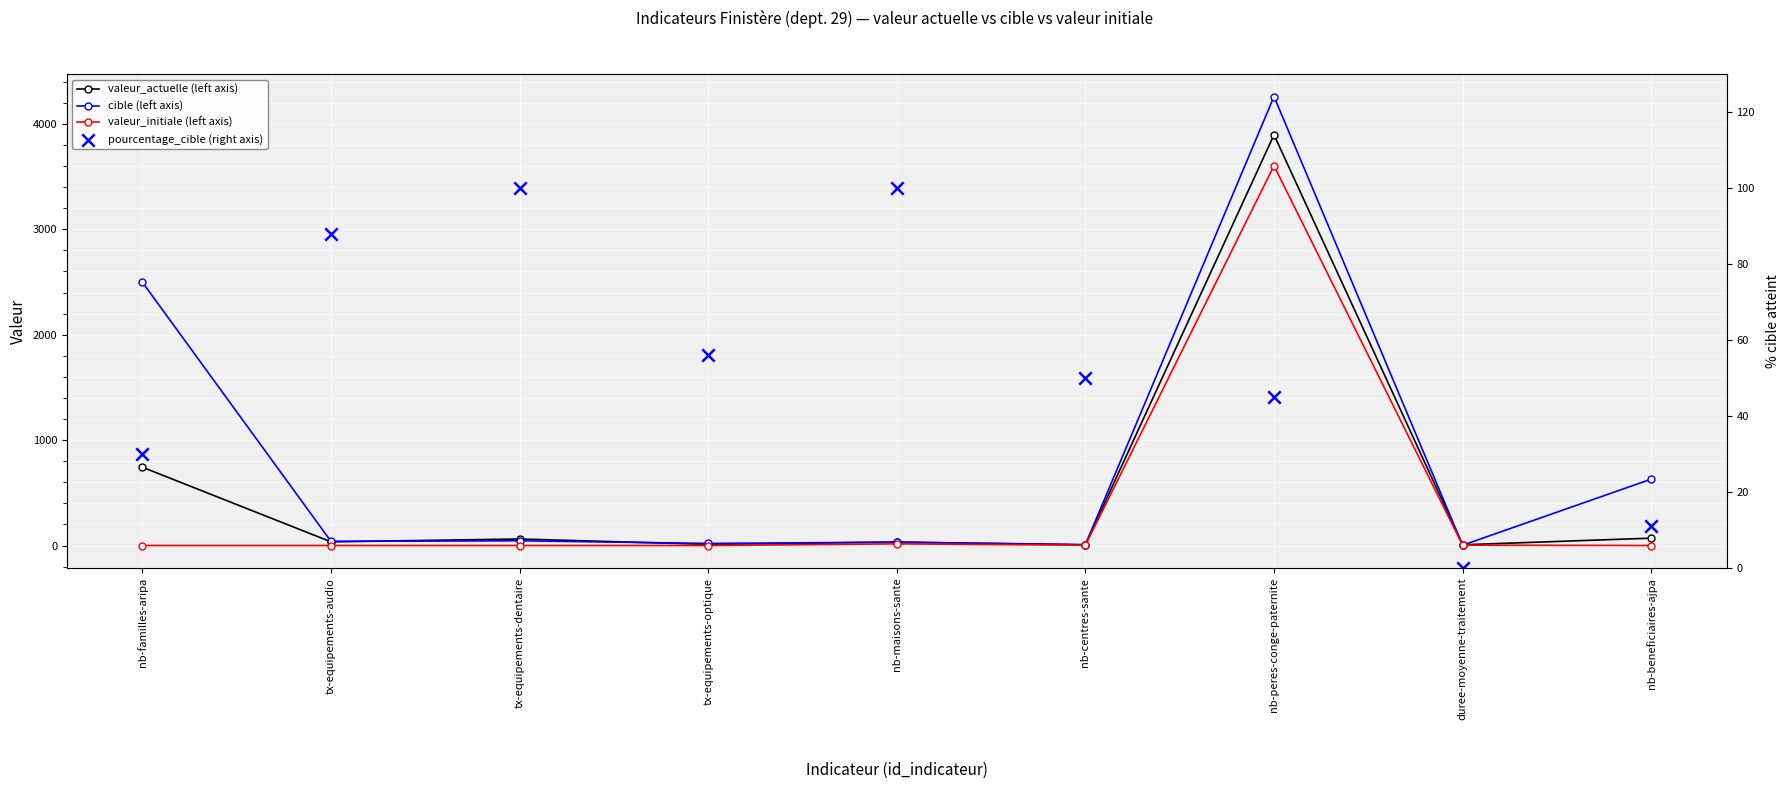

What are all the series names shown in the legend?

valeur_actuelle (left axis), cible (left axis), valeur_initiale (left axis), pourcentage_cible (right axis)